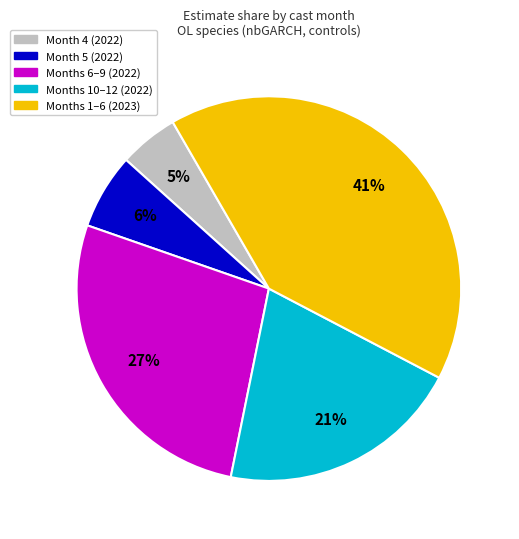

Does any single category account for the majority?

No